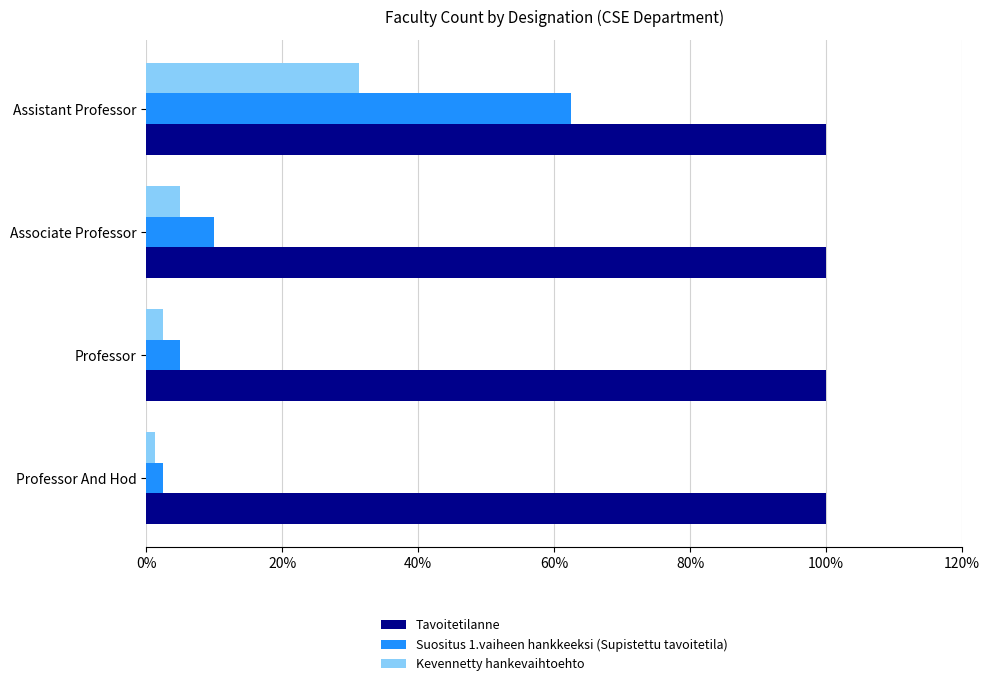

At which category is the sum across all series the highest?

Assistant Professor